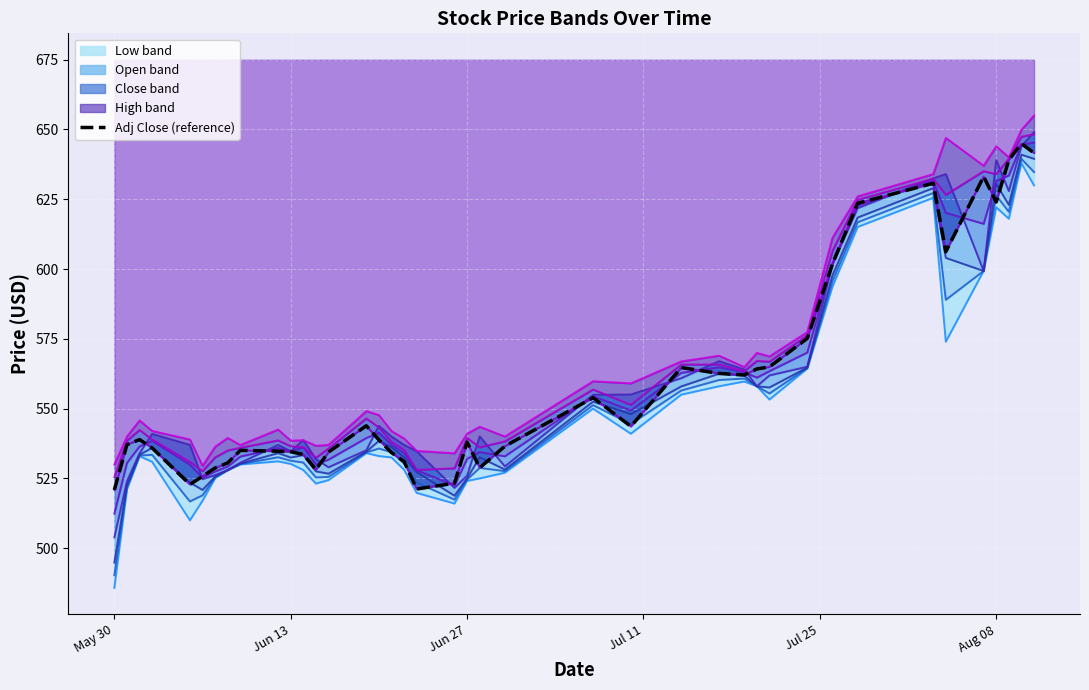

Does the chart display data point markers on the line(s)?

No